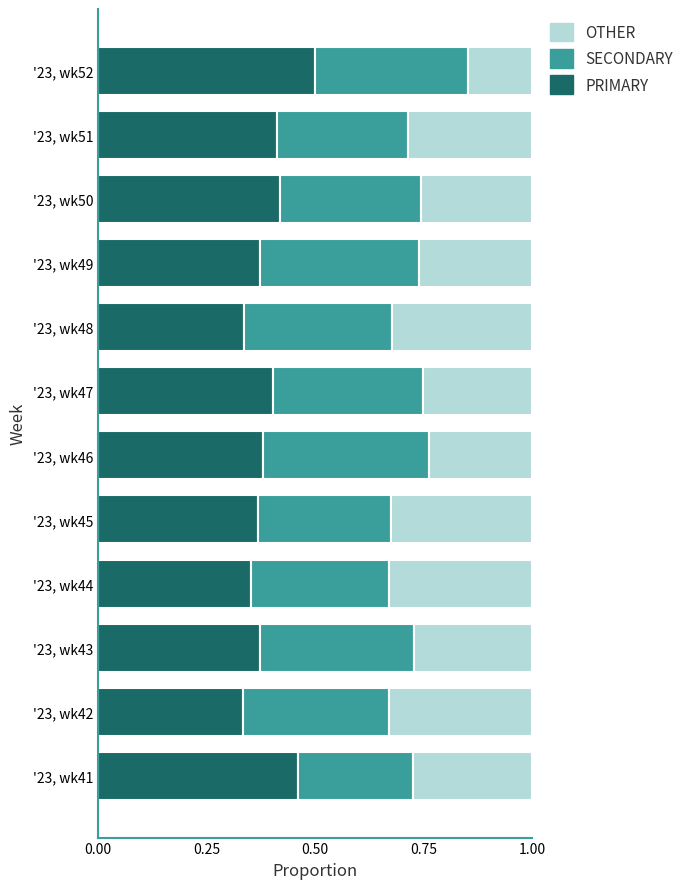

The value of PRIMARY at '23, wk50 is 0.6. True or false?

False